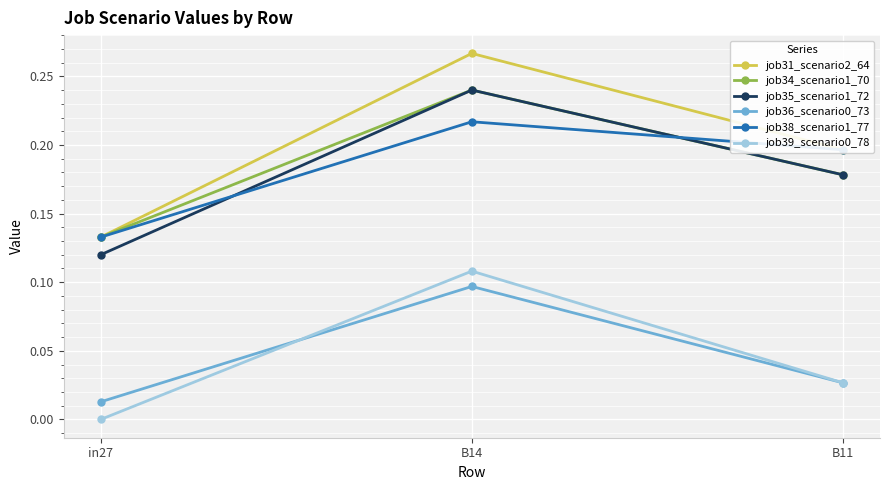

What is the label of the 1st point from the left?

in27